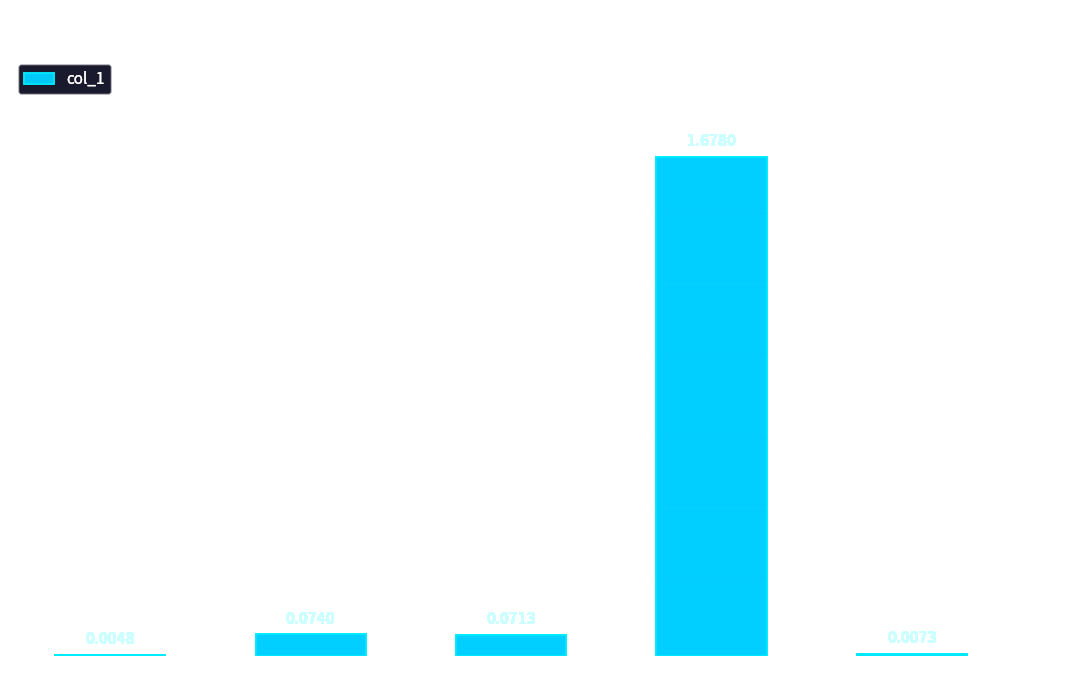

Where is the data nearest to the value 0?

MSE